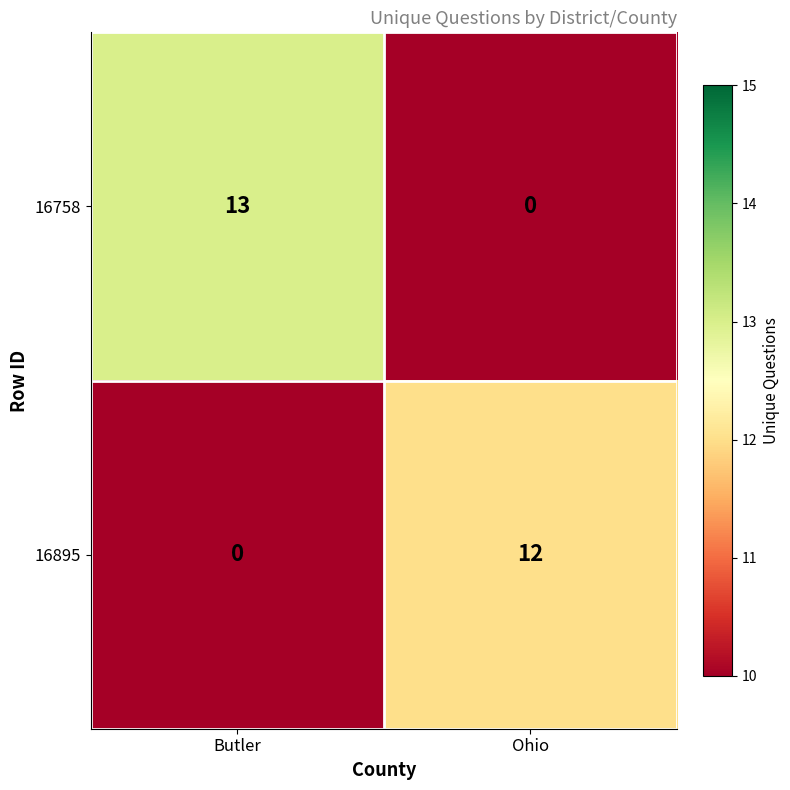

Which category has the lowest value in the 16895 series?

Butler